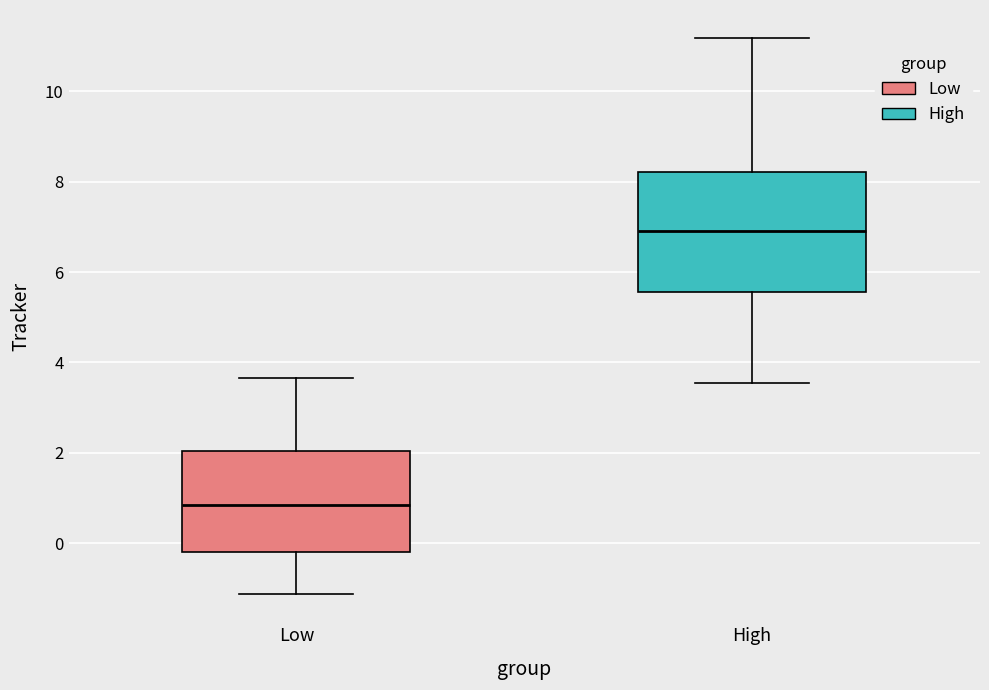

Which box's median line is the lowest?

Low